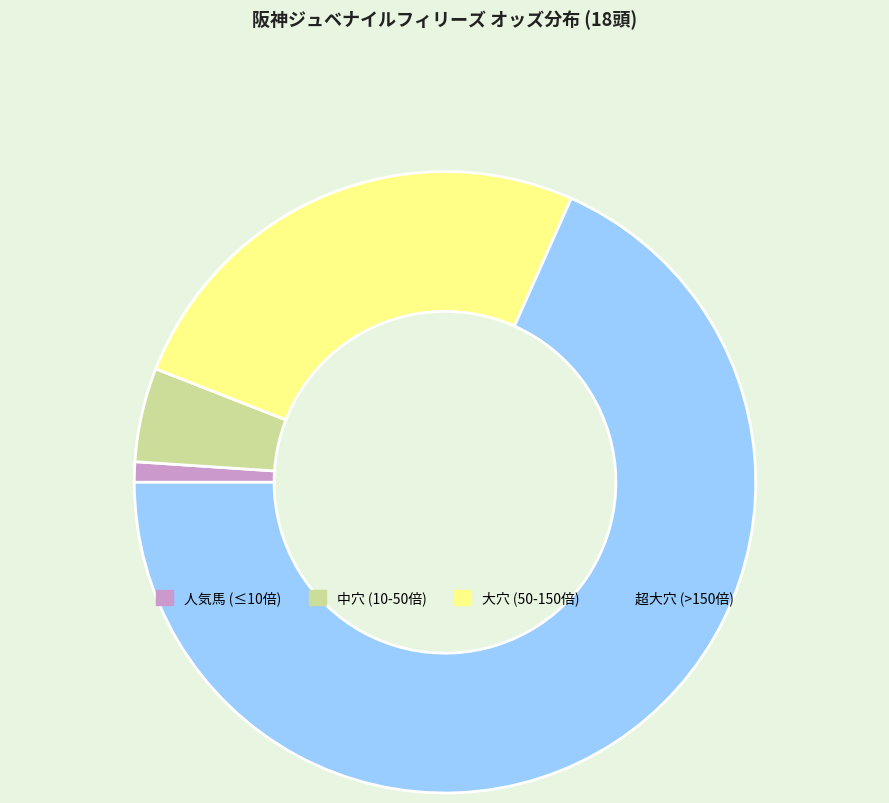

Is the sum of 大穴 (50-150倍) and 人気馬 (≤10倍) greater than half?

No